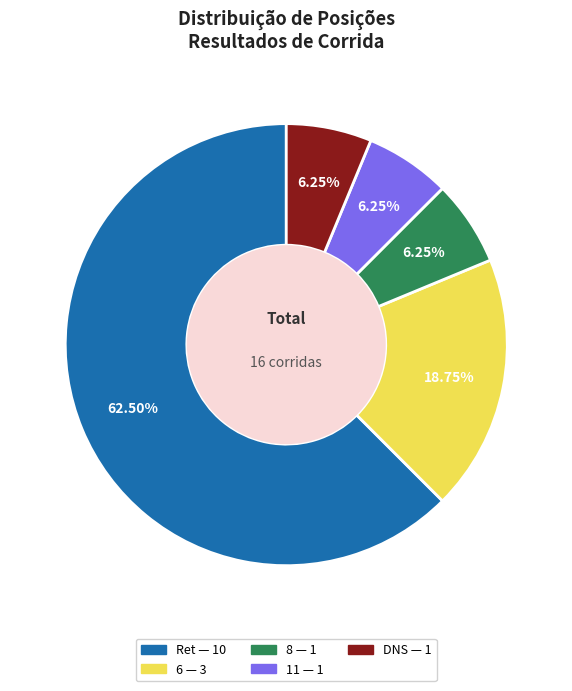

To the nearest percent, what percentage of the pie is 6?

19%